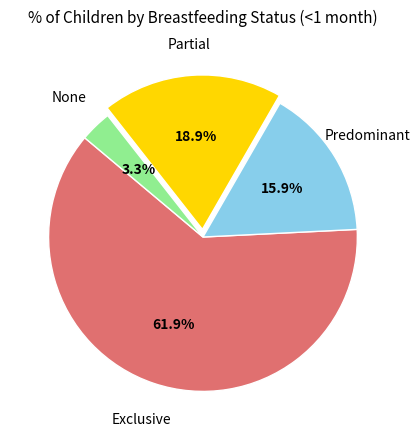

Is there a majority slice in this chart?

Yes